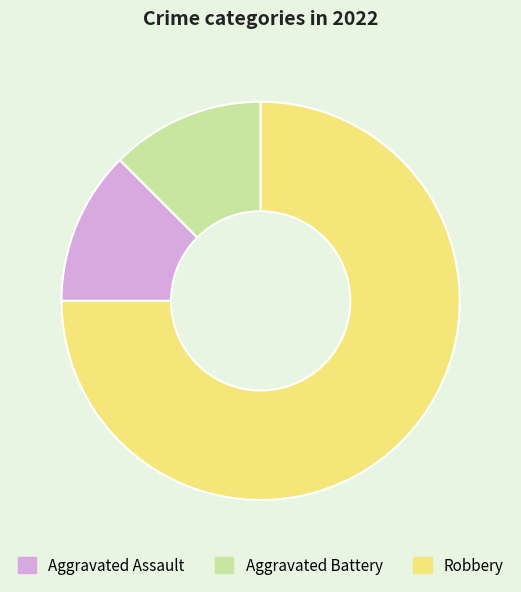

Combined, do Aggravated Assault and Aggravated Battery account for over 50%?

No